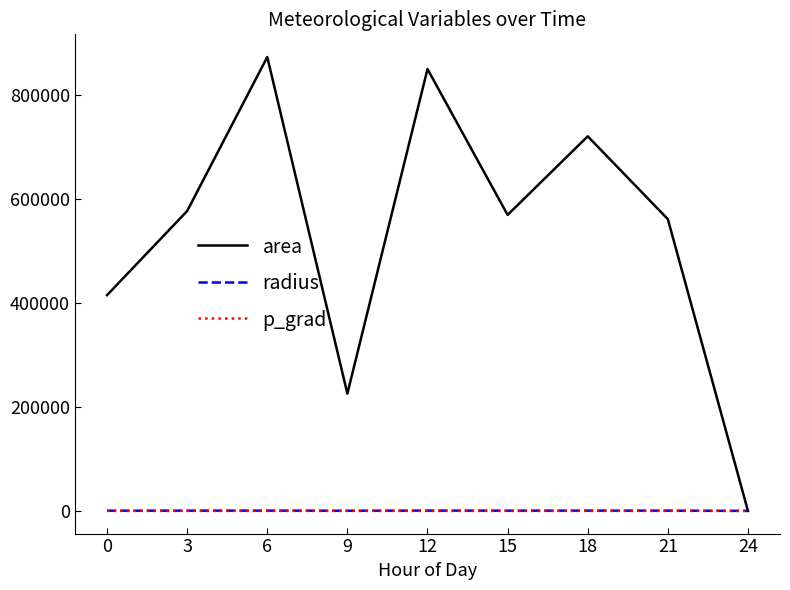

What is the sum of all radius values?

3434.6